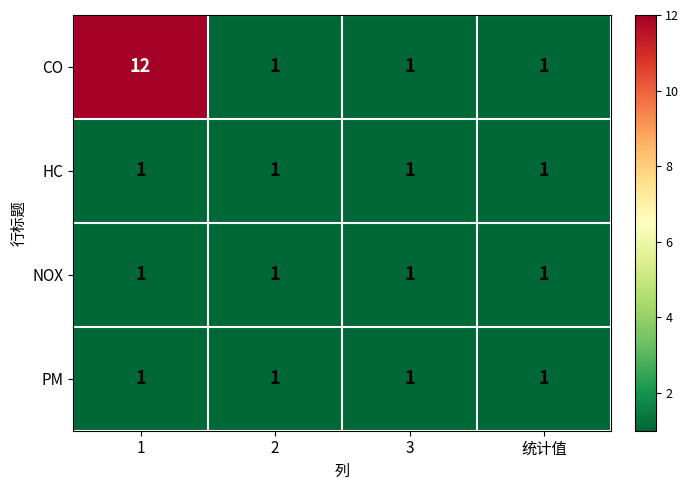

Between 1 and 统计值, which series saw the biggest shift?

CO